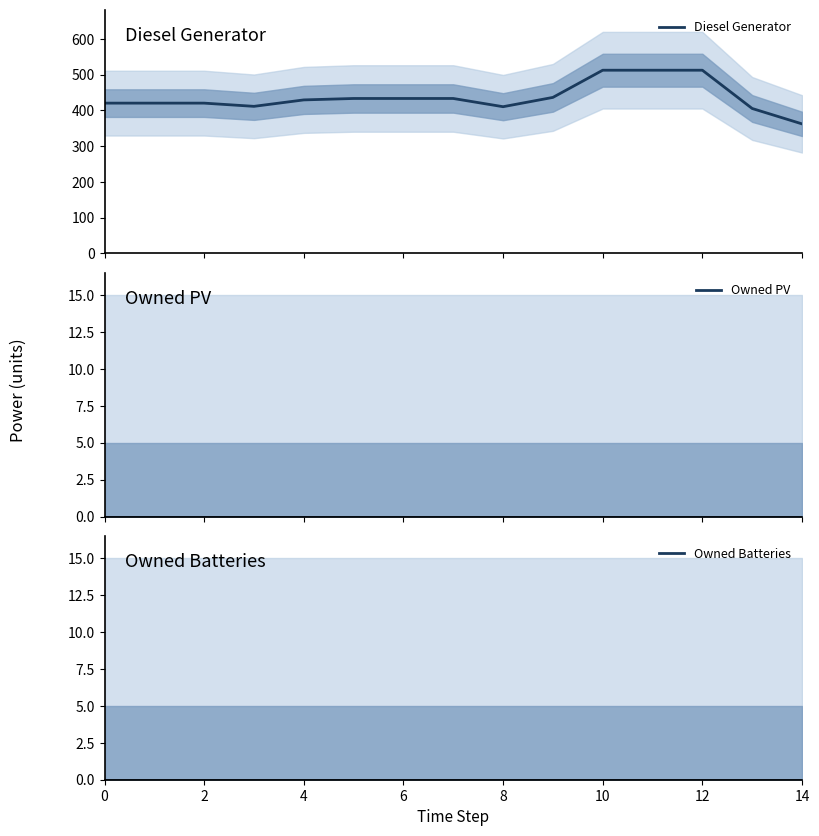

Count the number of categories in the chart.

15